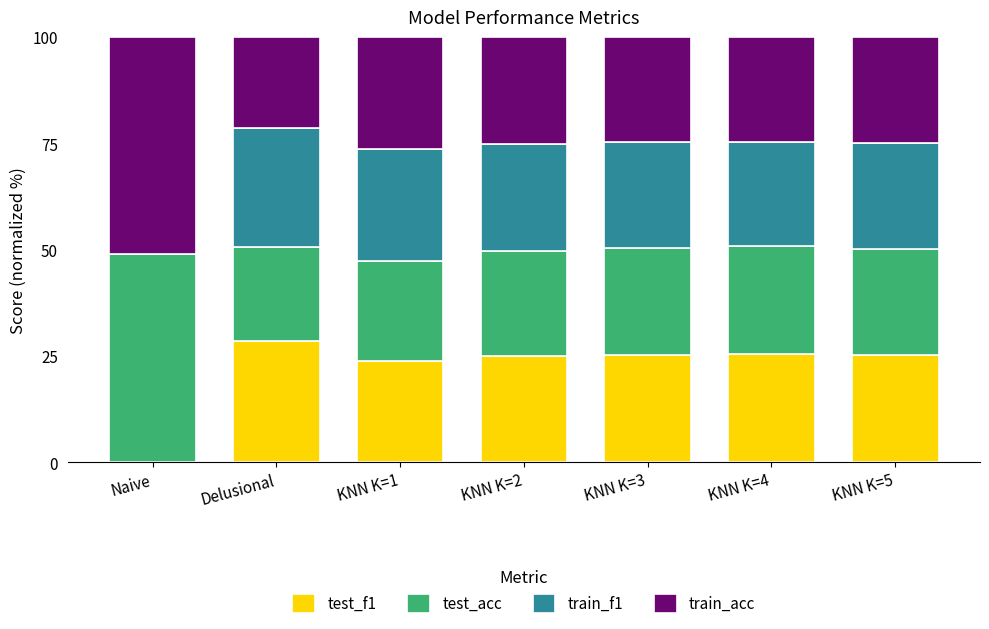

What is the total value across all series at KNN K=2?

100.0